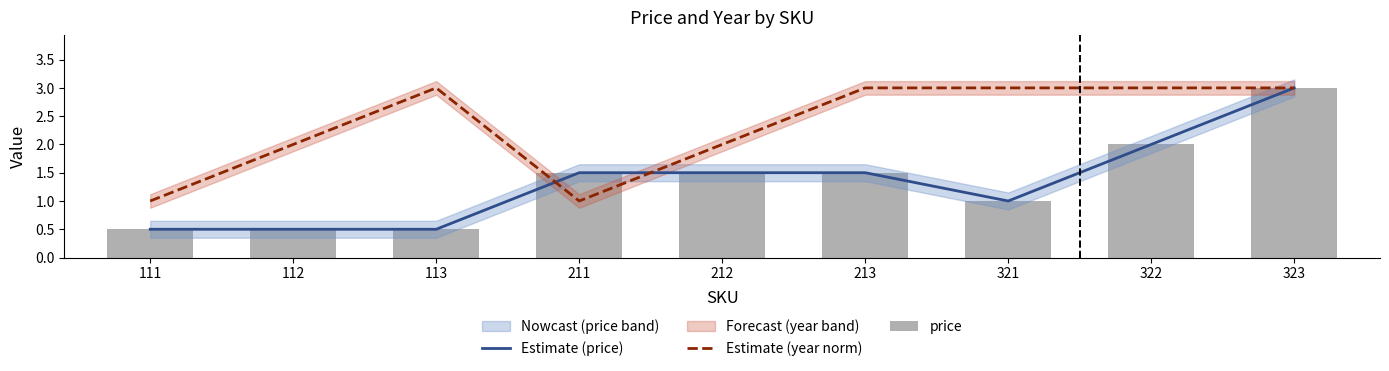

What is the average value of the Estimate (price) series?

1.3